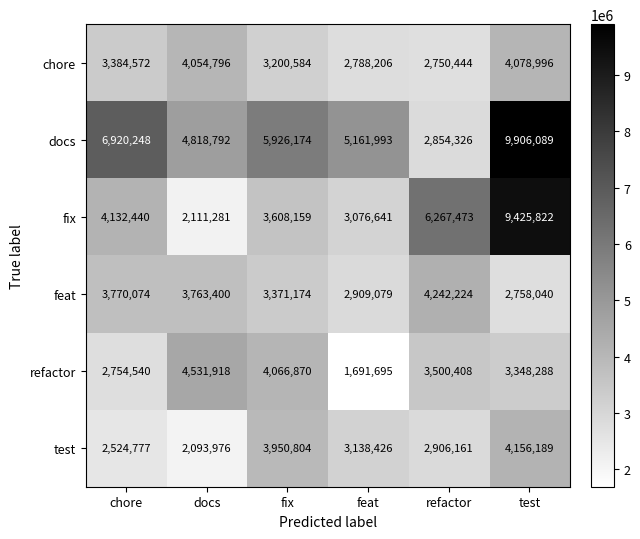

Which series changed the most between docs and fix?

test